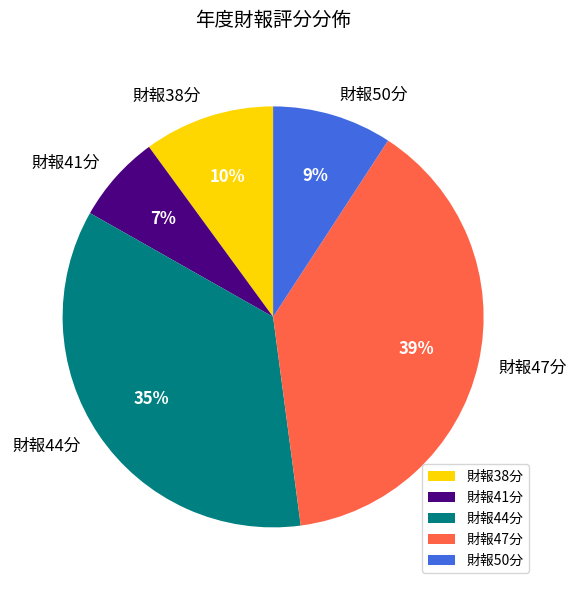

What is the largest slice in the pie chart?

財報47分